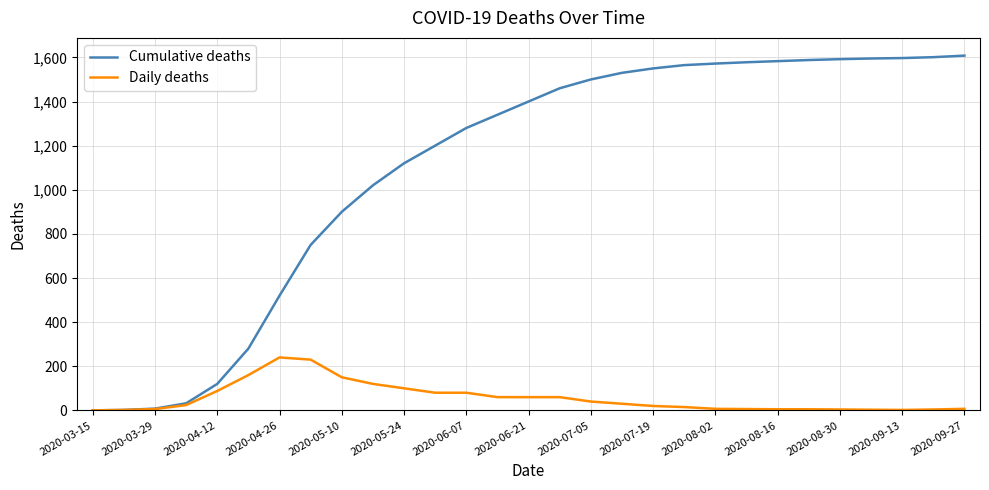

Which series has the largest total across all categories?

Cumulative deaths